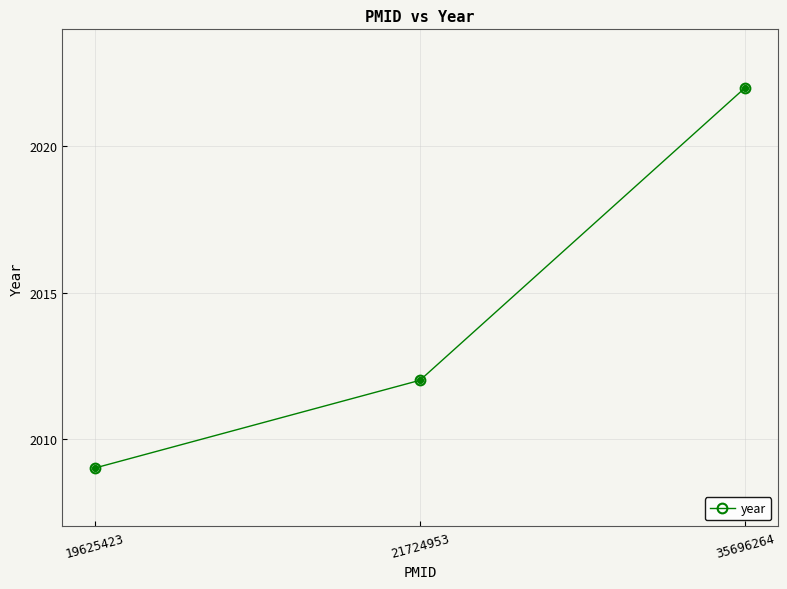

What is the change in value from 21724953 to 35696264?

+10